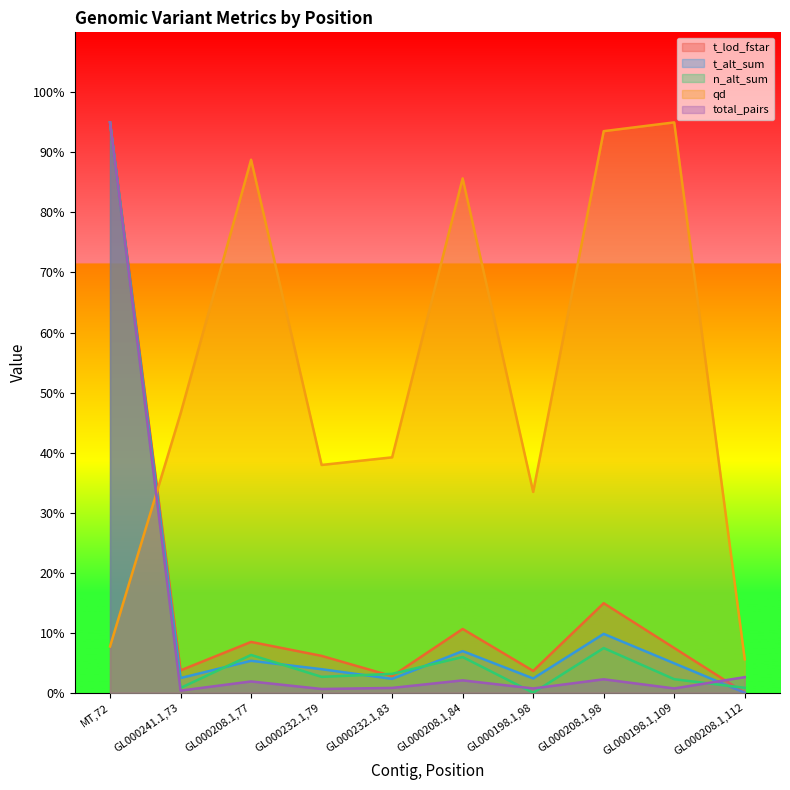

How many series are shown in this chart?

5